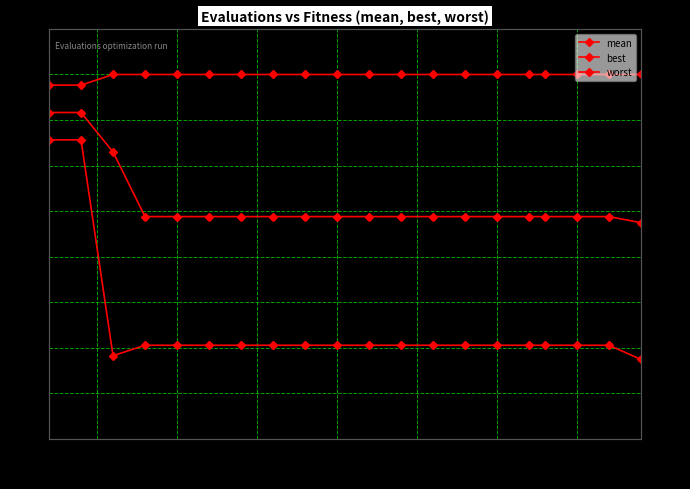

True or false: worst and best intersect in this chart.

False